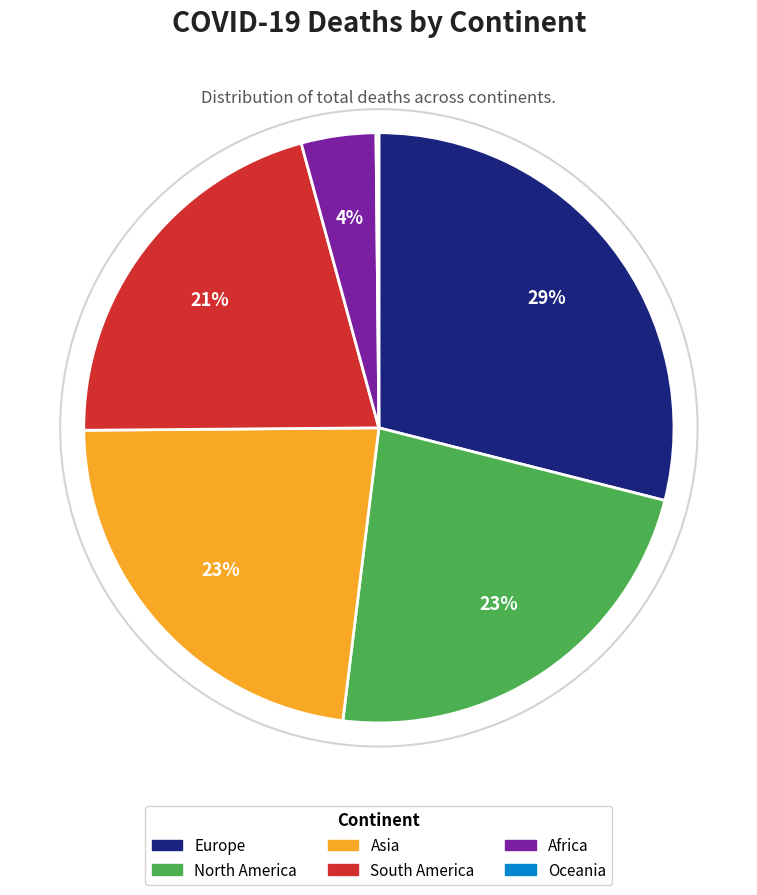

Is it true that North America is 23% of the pie?

True